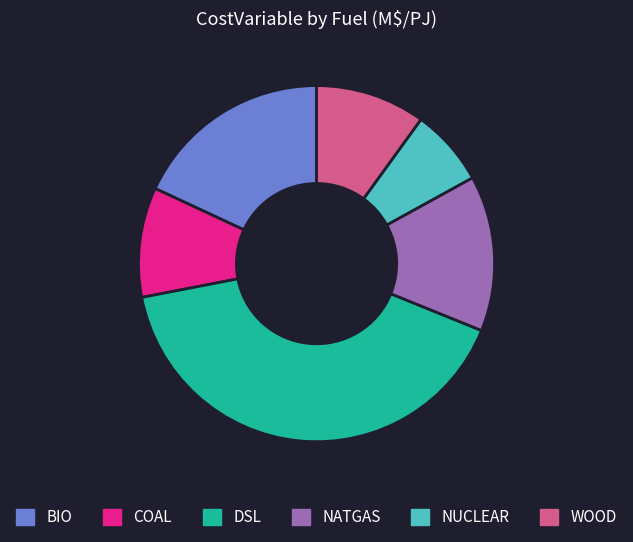

What is the ratio of the value at NUCLEAR to the value at NATGAS?

0.5